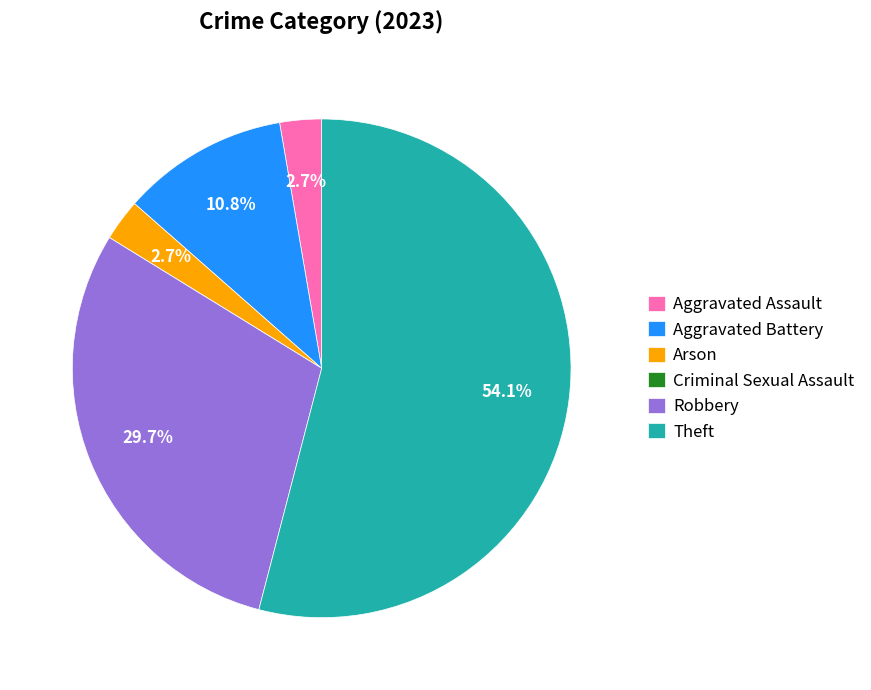

Is there a majority slice in this chart?

Yes